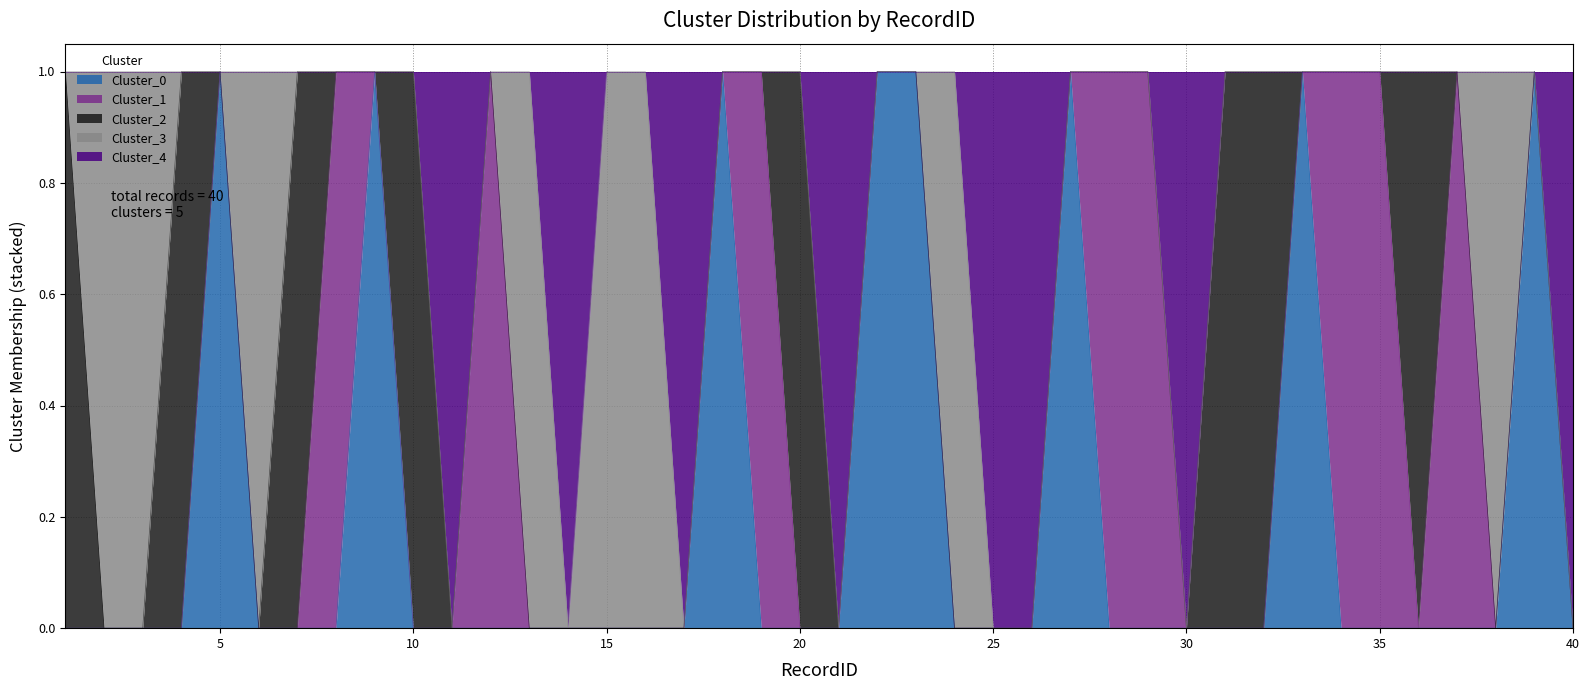

How many times do Cluster_3 and Cluster_4 cross each other?

4